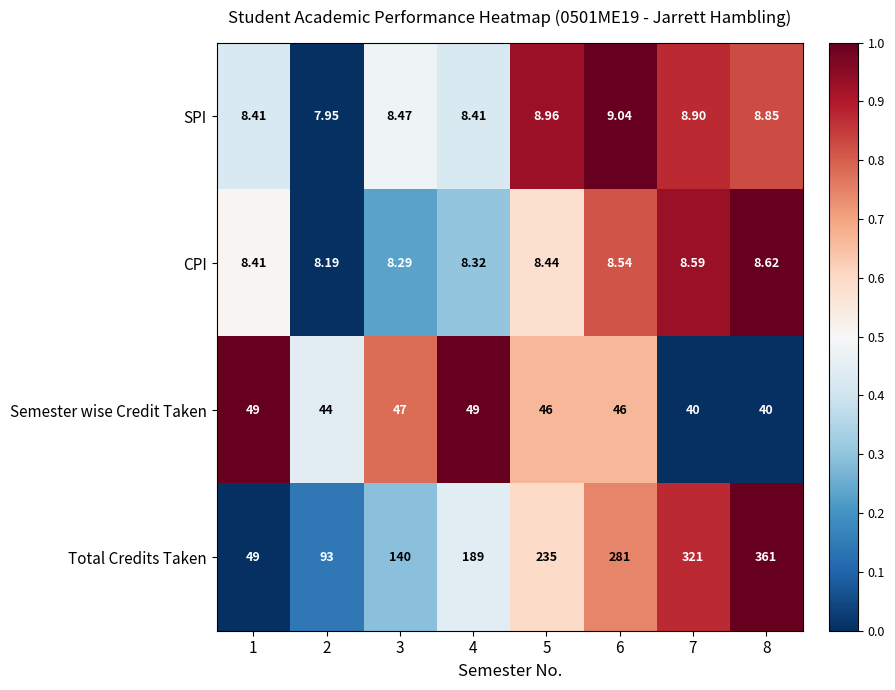

Which series has the largest total across all categories?

Total Credits Taken